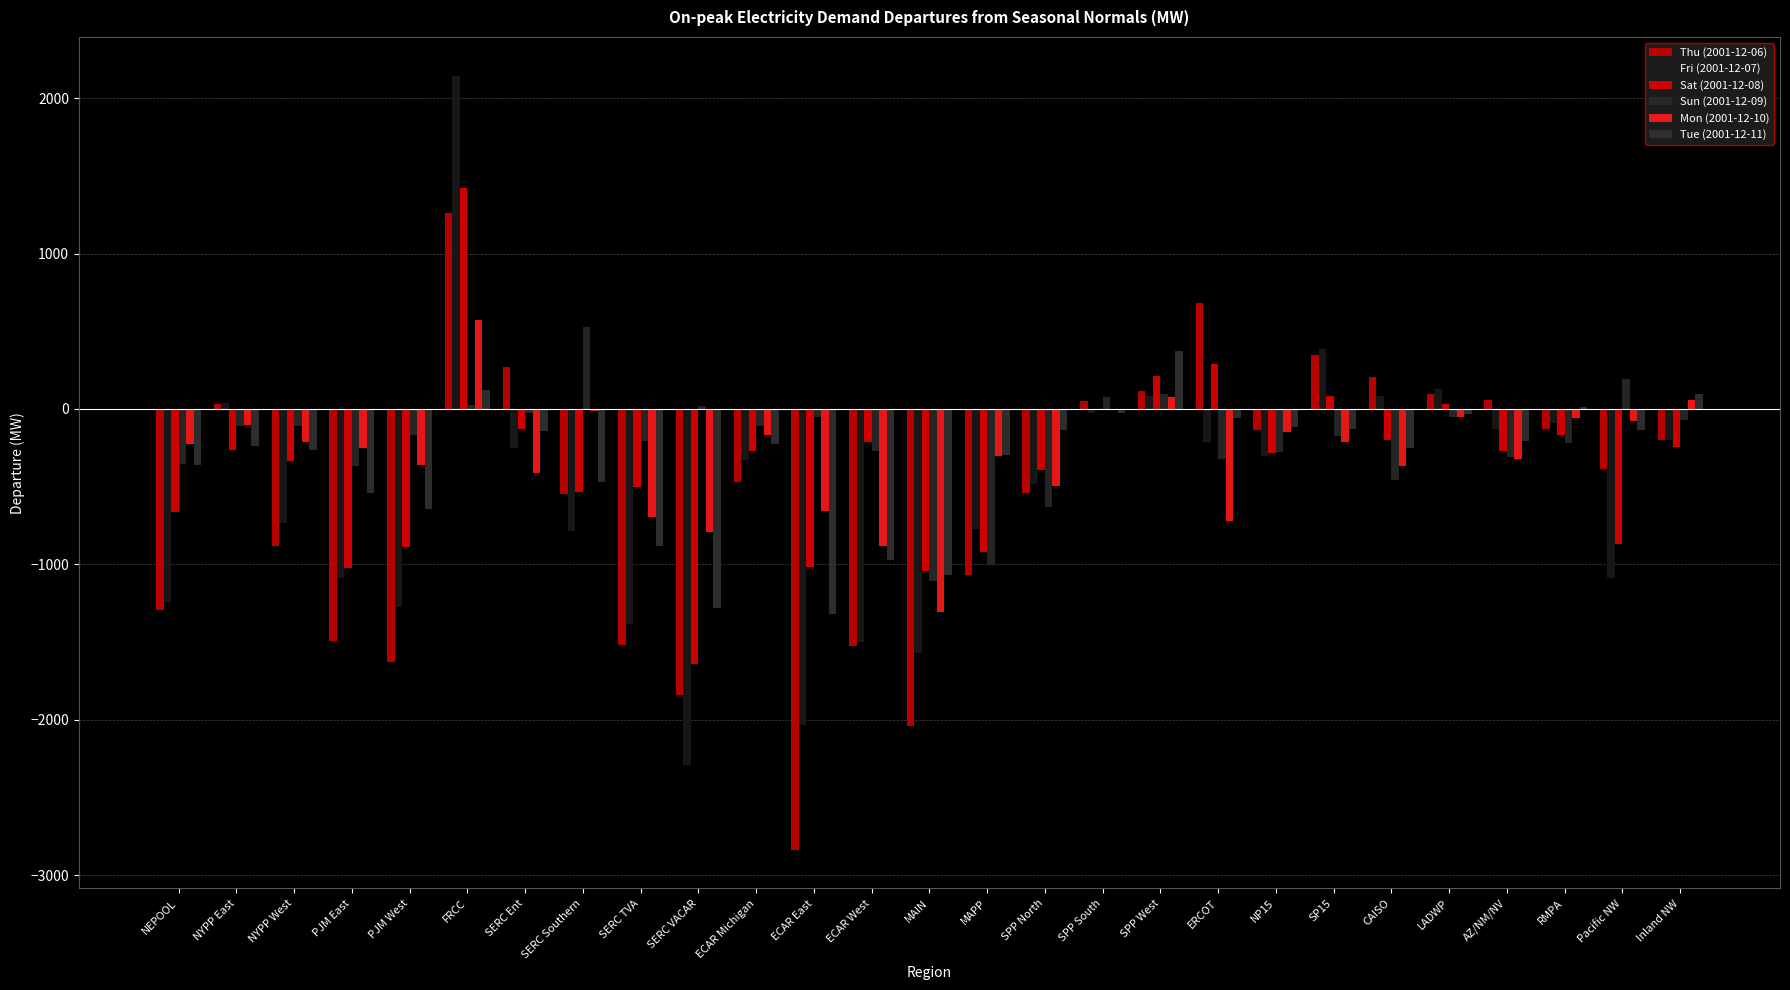

Which series changed the most between NEPOOL and PJM East?

Sat (2001-12-08)